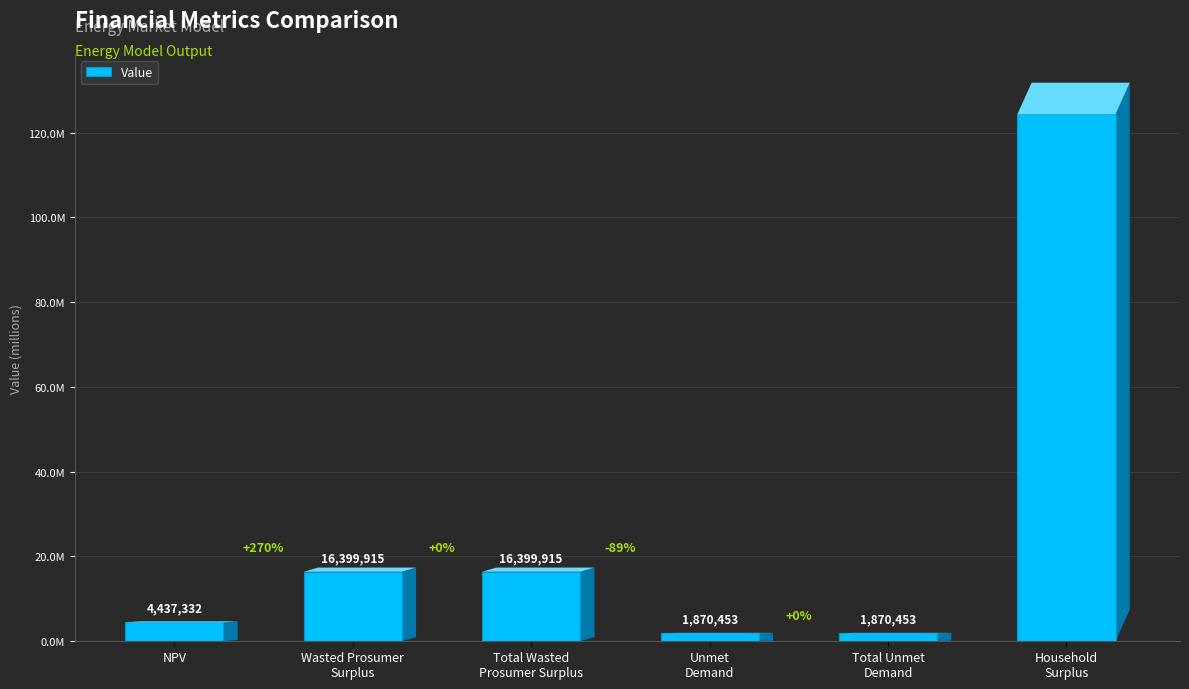

Reading left to right, extract all data points from this chart.

4437332.5	16399915.4	16399915.4	1870452.9	1870452.9	124294603.0